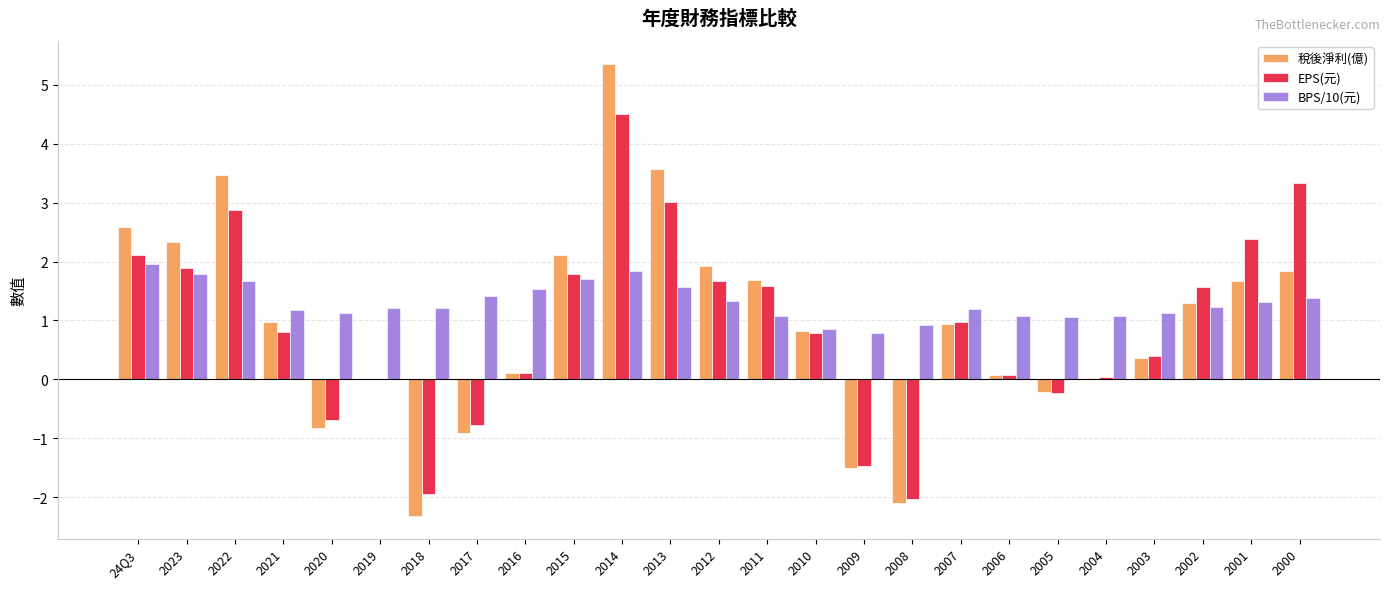

What is the total value across all series at 2012?

4.9